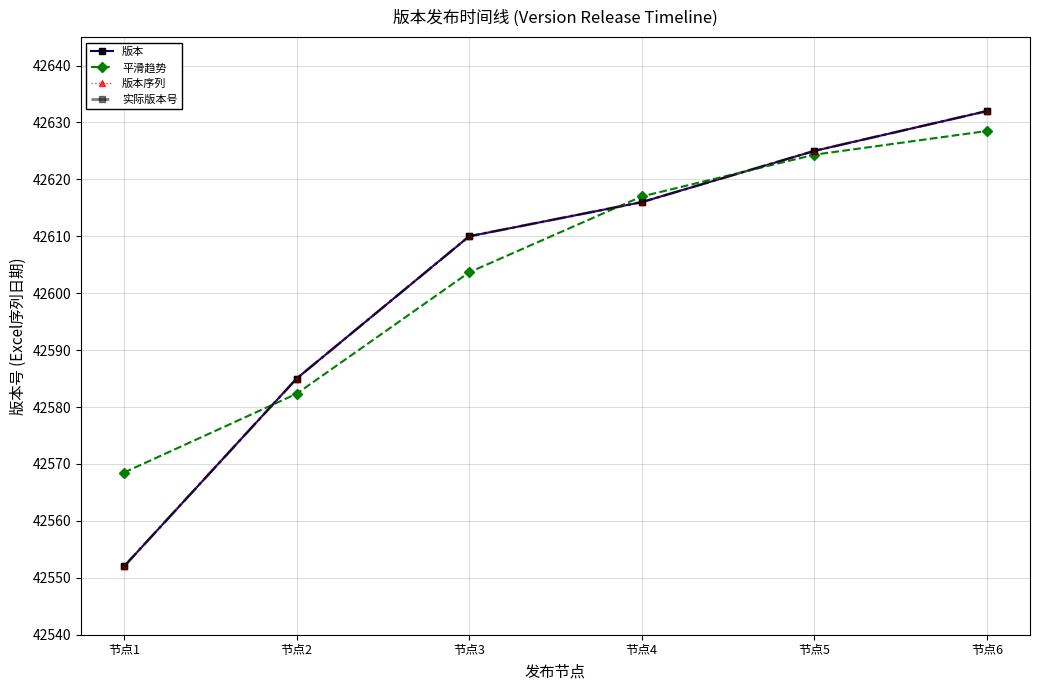

What is the difference between the 平滑趋势 values at 节点2 and 节点6?

46.2